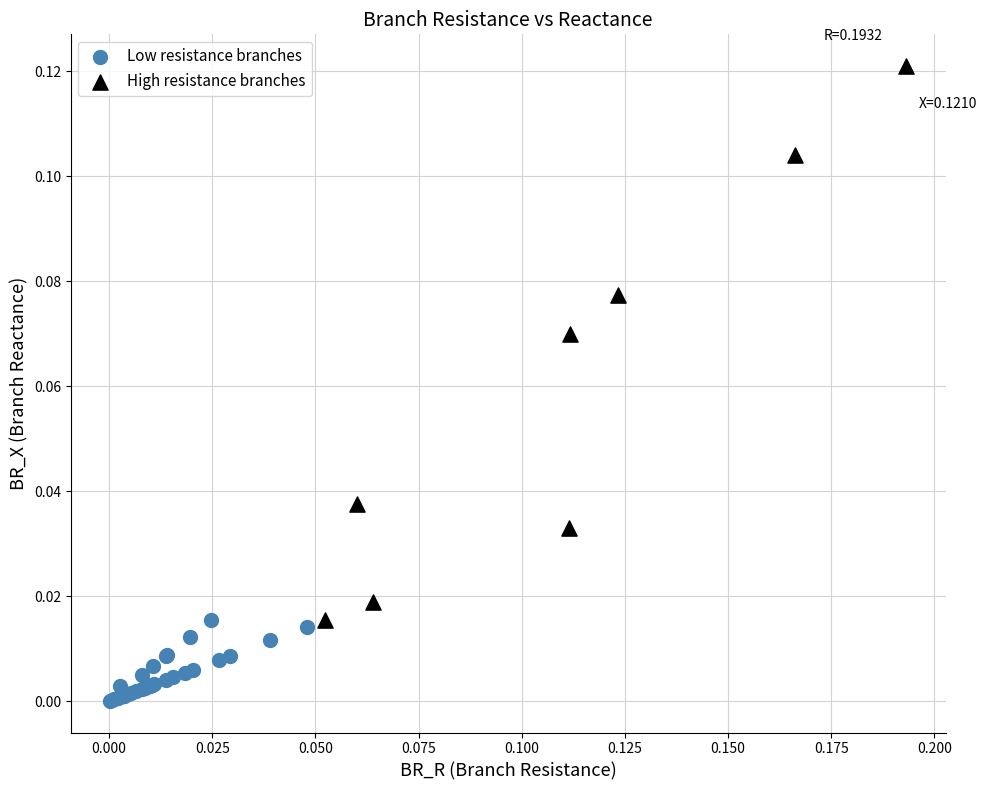

Which series contains the highest Y value?

High resistance branches